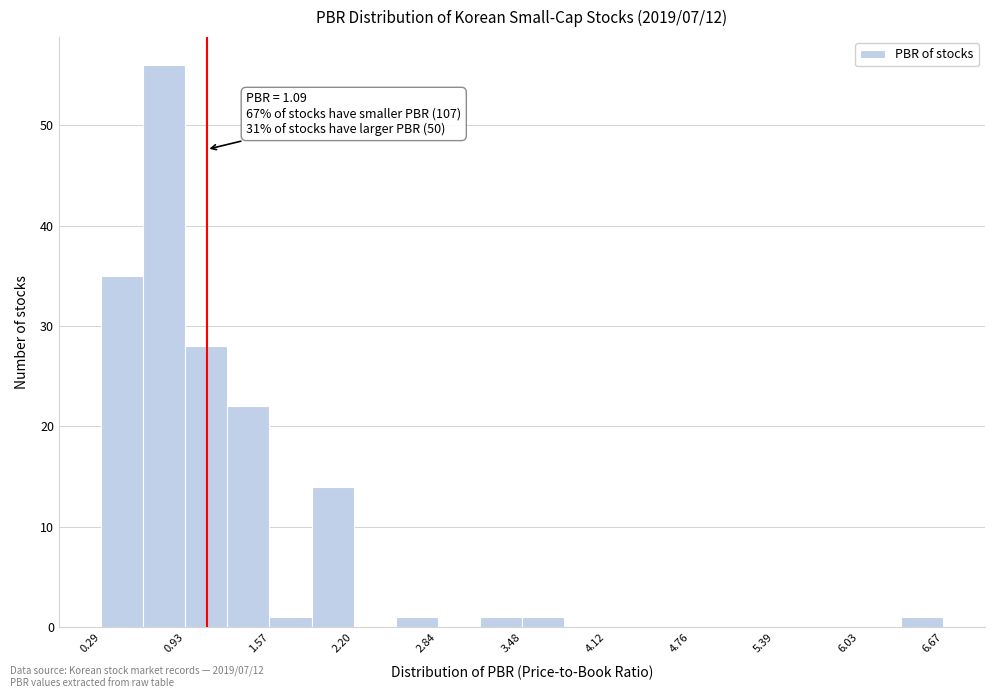

Read against the x-axis, roughly where is the centre of the tallest bar?

0.8